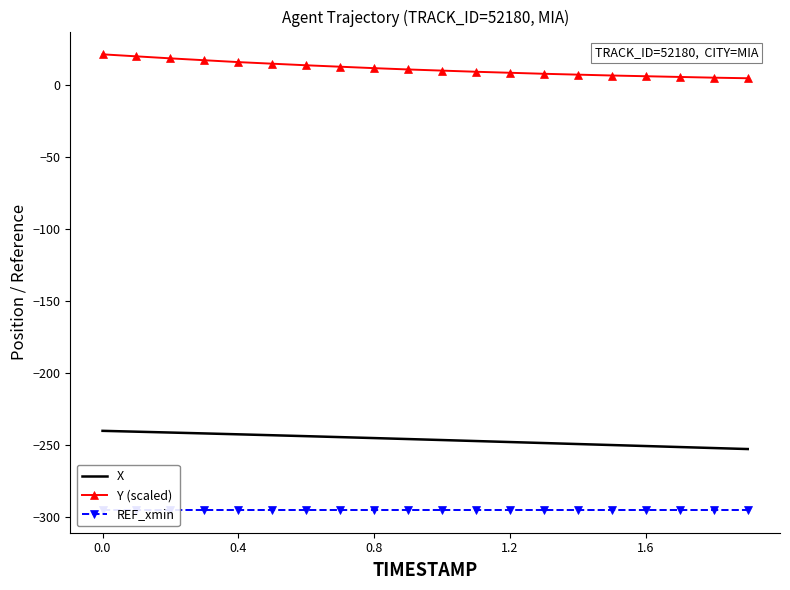

What is the difference between the maximum and minimum values in the Y (scaled) series?

16.6